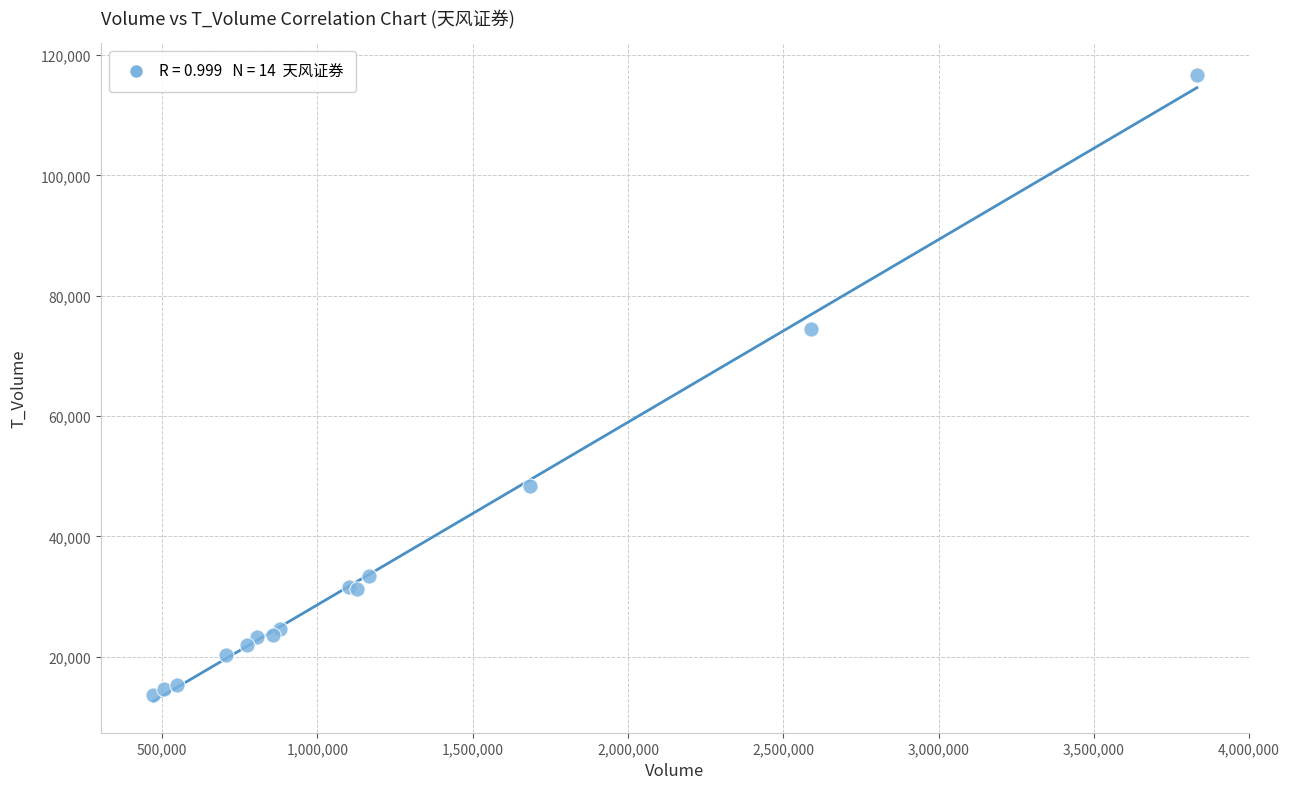

What Y value in the scatter plot is closest to 65178?

74475